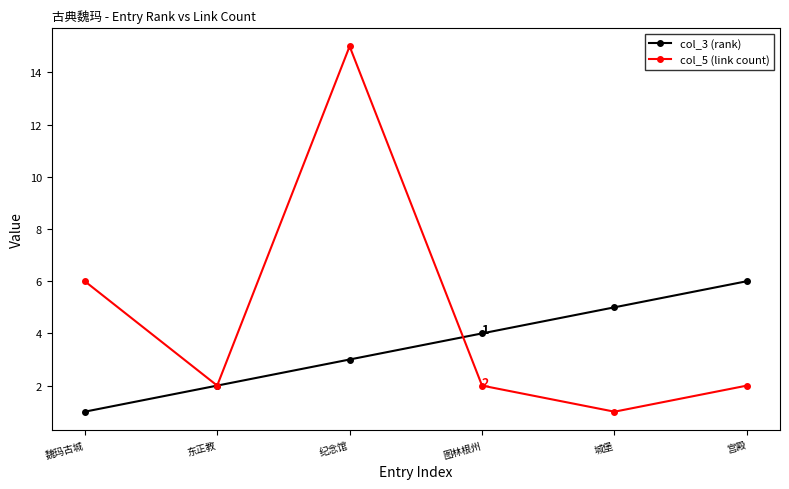

Reading left to right, what are all the values shown in this chart?

col_3 (rank): 1	2	3	4	5	6
col_5 (link count): 6	2	15	2	1	2